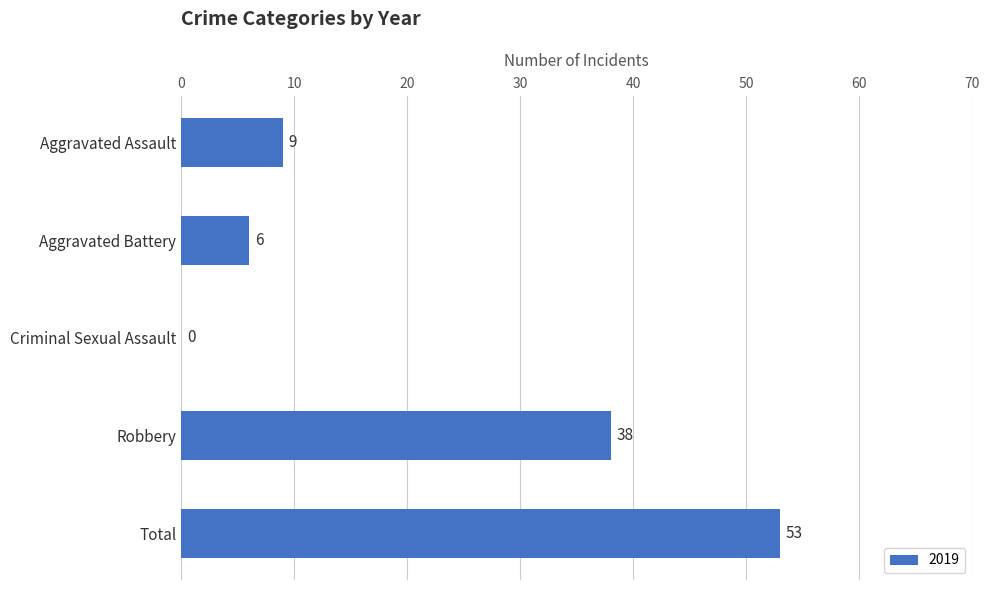

True or false: the data shows 3 at Aggravated Assault.

False